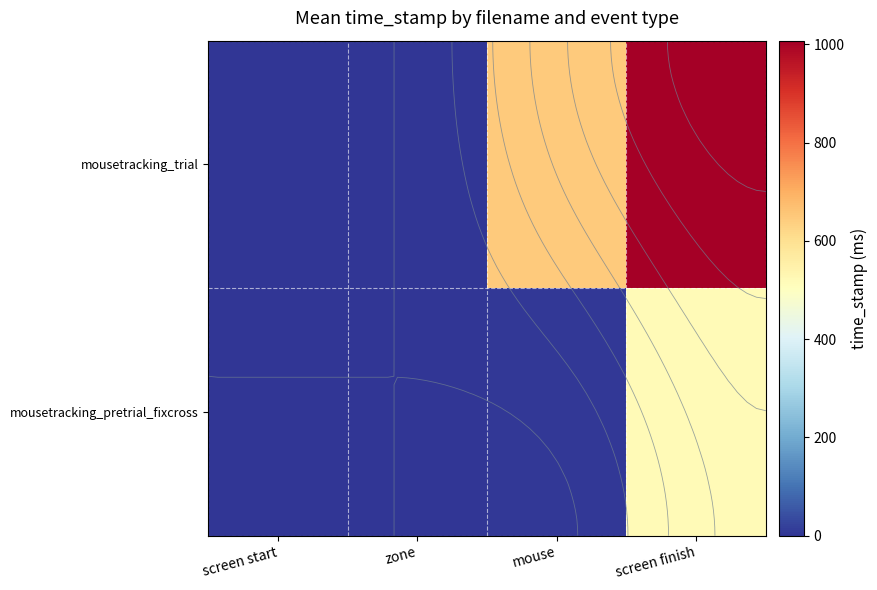

The value of mousetracking_trial at zone is 0.0. True or false?

True